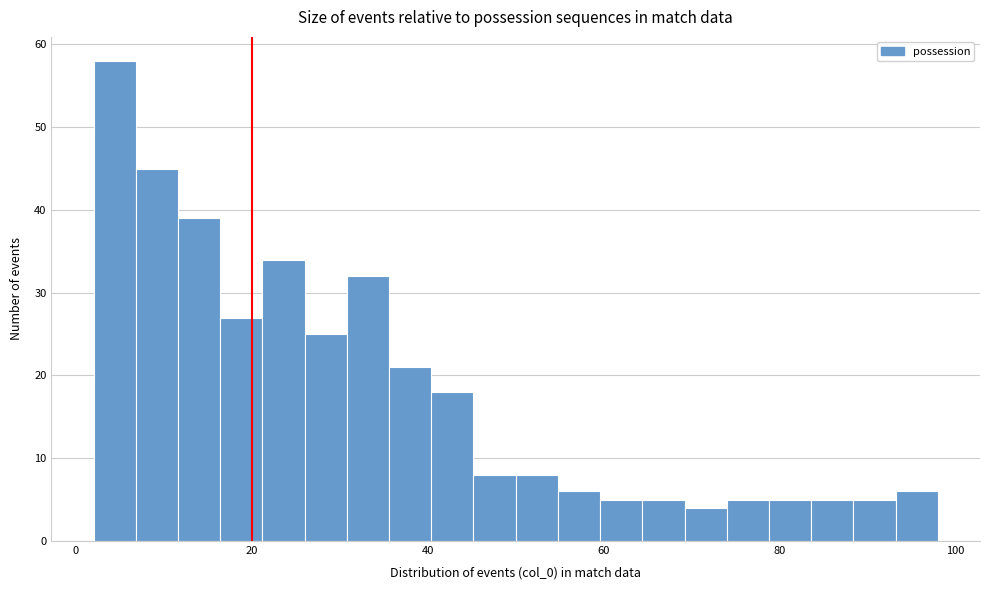

Around what value on the x-axis is the tallest bar? Give the approximate position of its centre, as read against the axis.

4